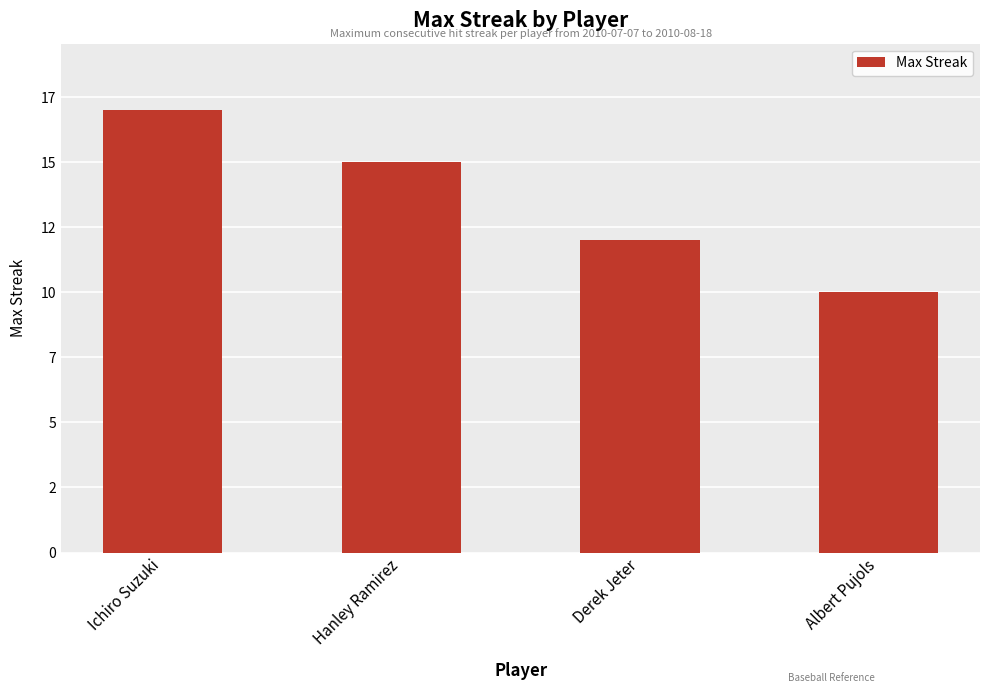

The value at Albert Pujols is 15. True or false?

False